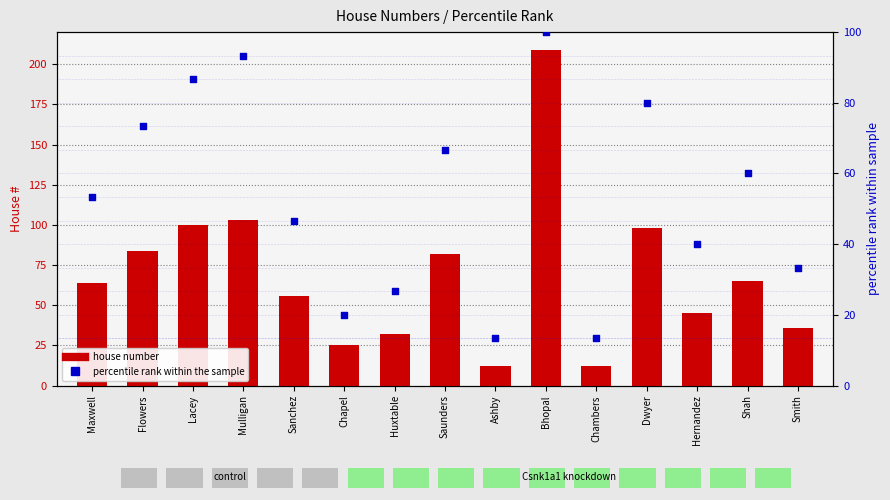

Which series has the largest total across all categories?

house number